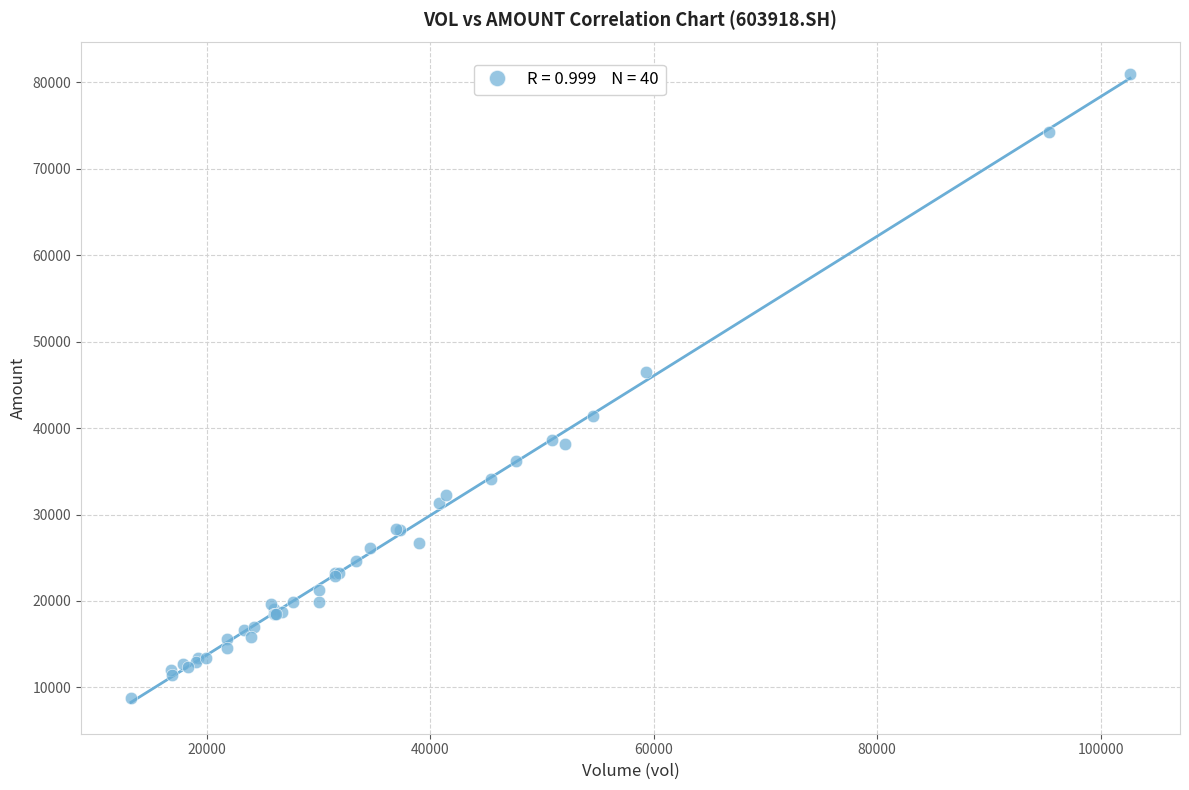

What Y value in the scatter plot is closest to 44884?

46538.1